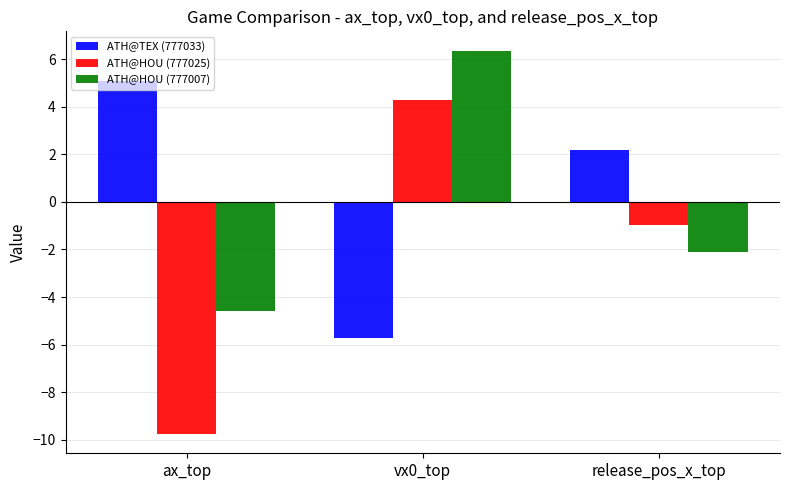

Which label corresponds to the smallest value in the chart?

ax_top